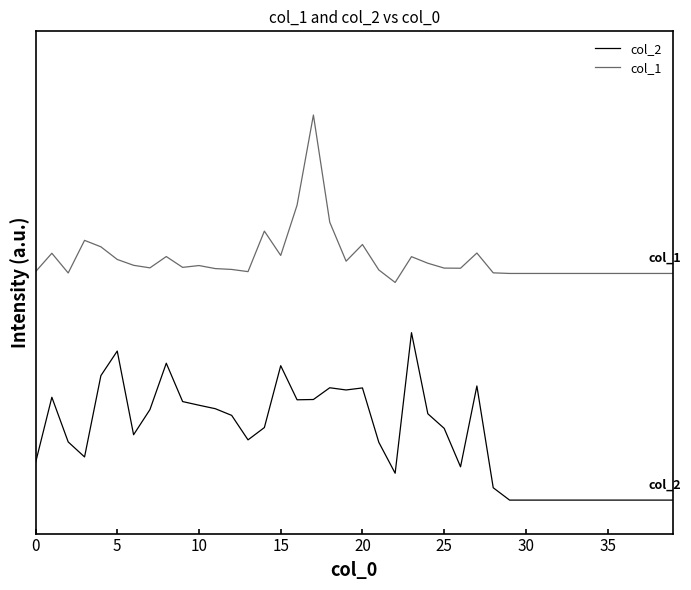

What is the difference between the second highest and second lowest values in the col_2 series?

0.9